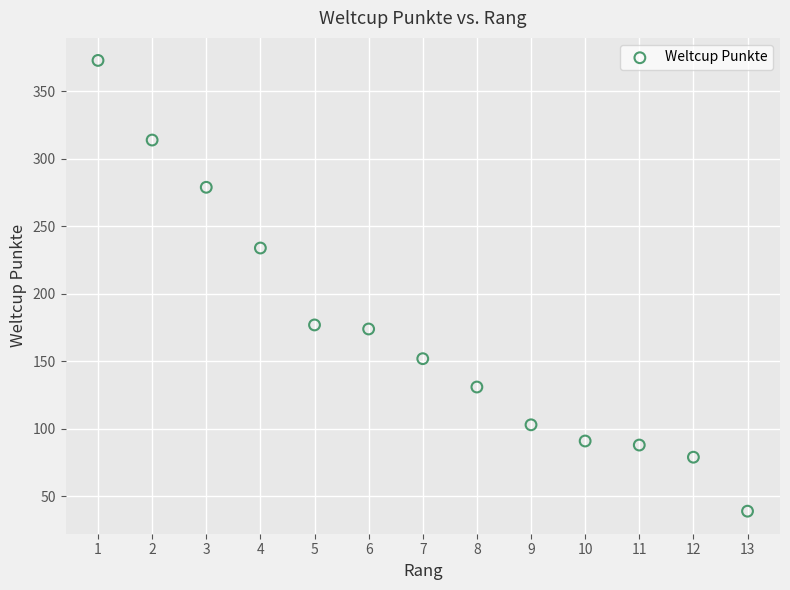

What is the range of Y values (max minus min)?

334